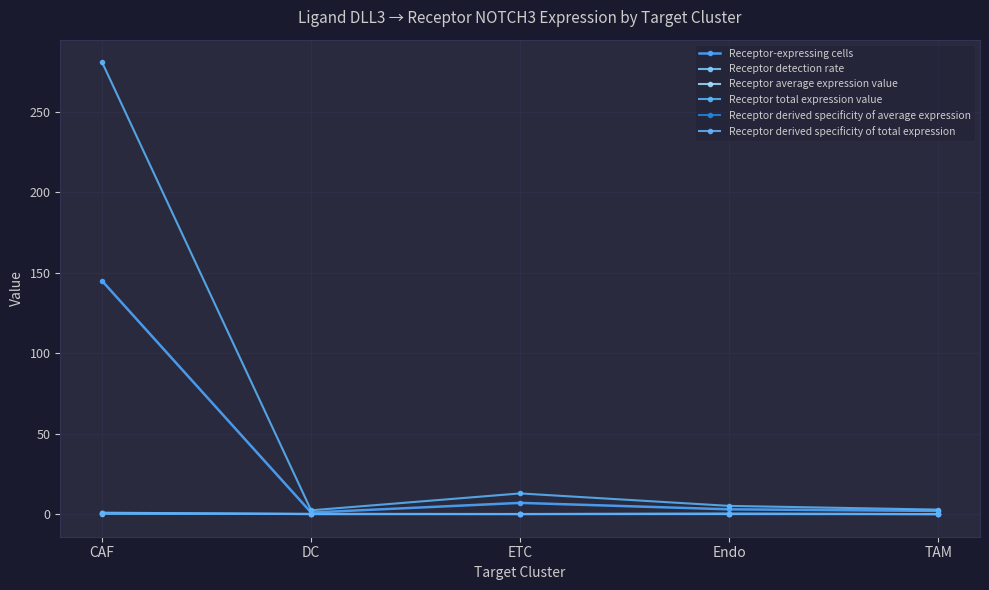

The Receptor derived specificity of average expression series shows 0.1 at Endo. True or false?

False